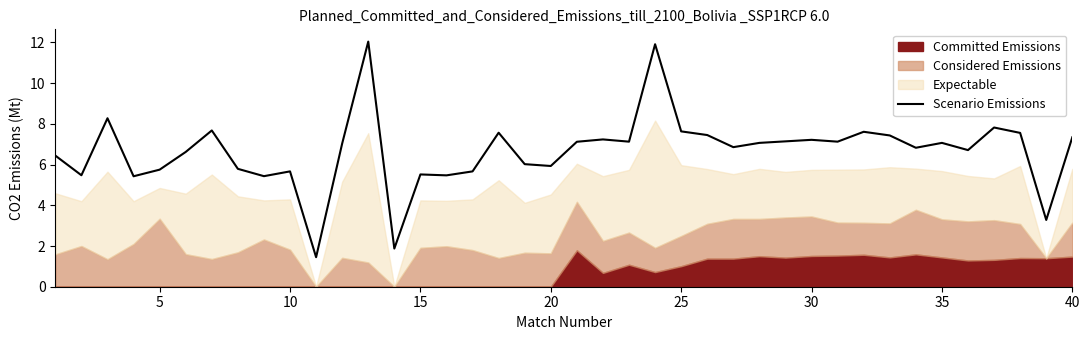

What is the difference between the maximum and minimum values?

10.6